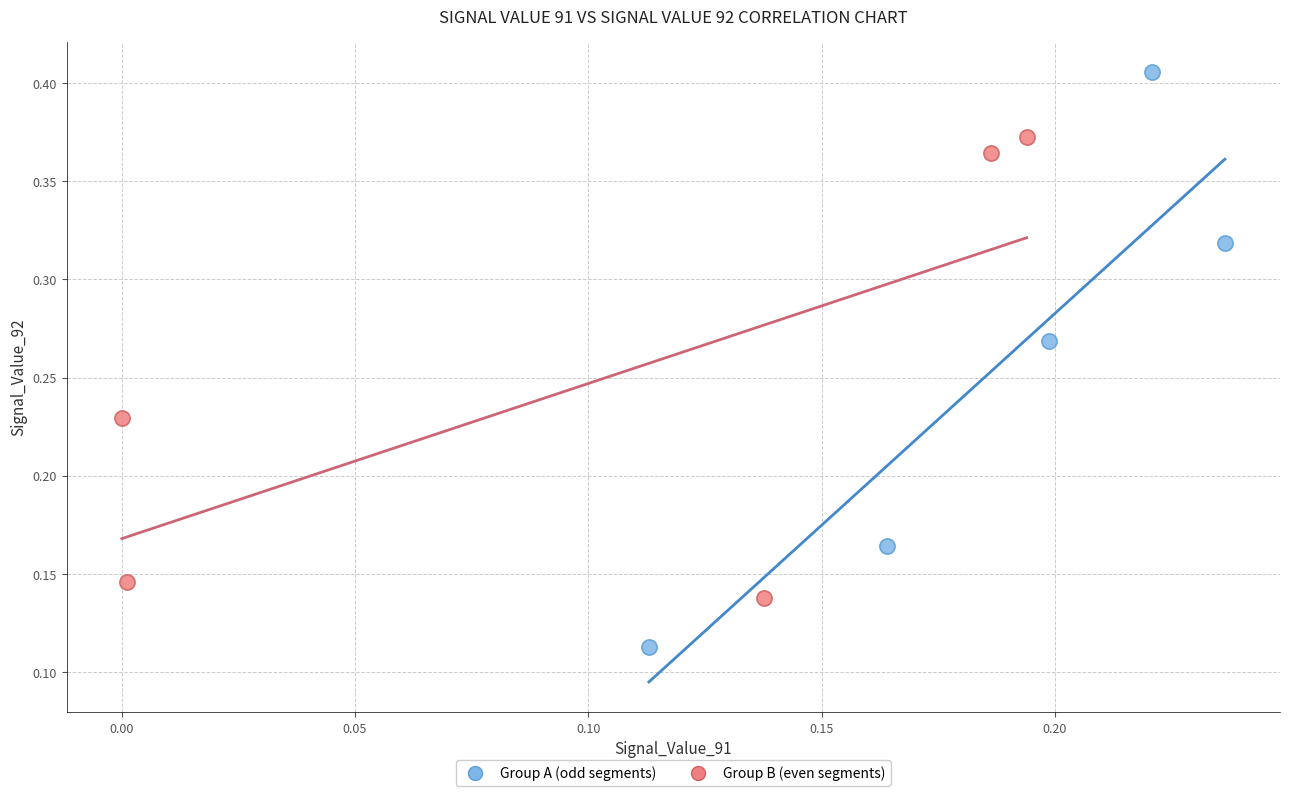

Which series contains the lowest Y value?

Group A (odd segments)